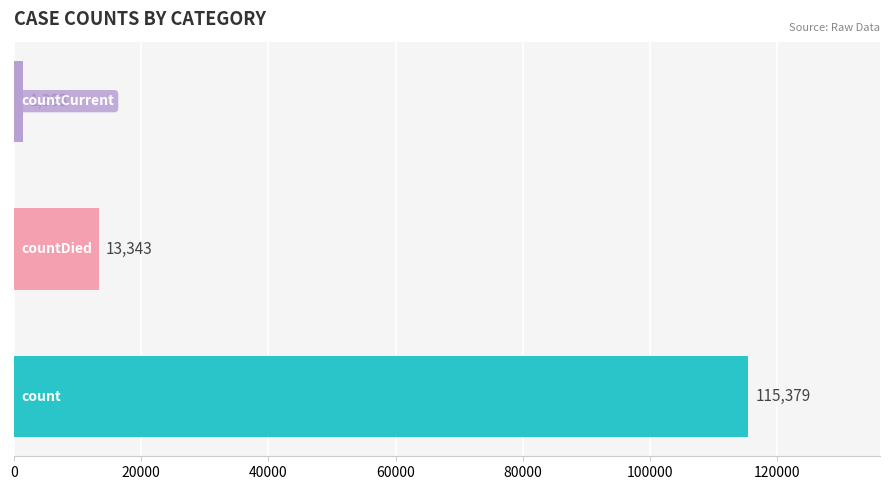

What is the sum of all values?

130105